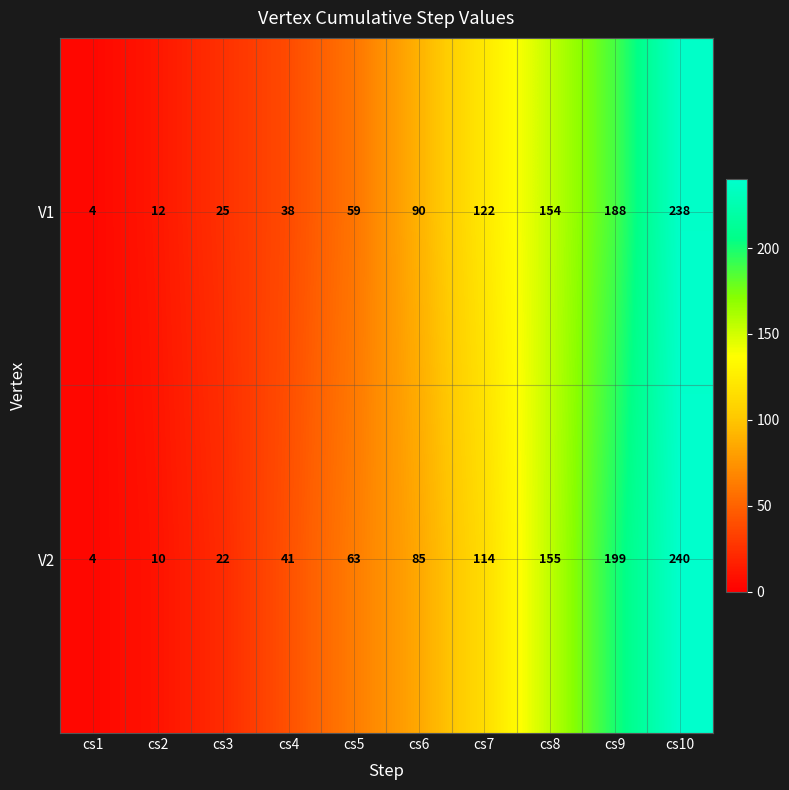

Rank the categories by V1 value from highest to lowest.

cs10, cs9, cs8, cs7, cs6, cs5, cs4, cs3, cs2, cs1